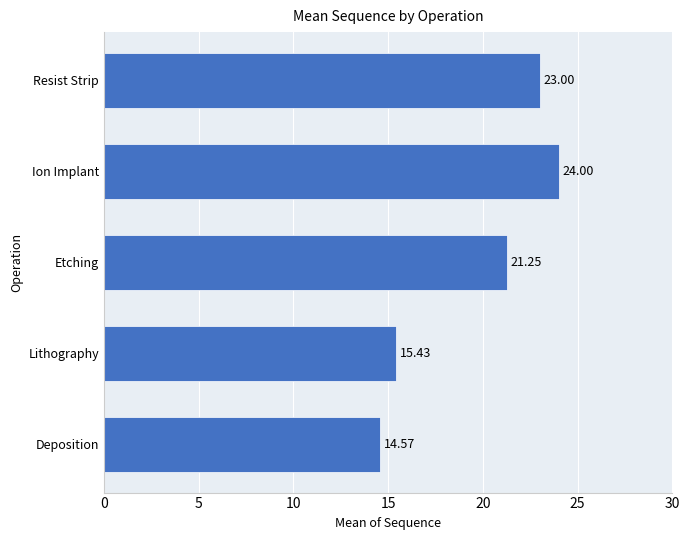

At which category does the chart reach its peak across all series?

Ion Implant